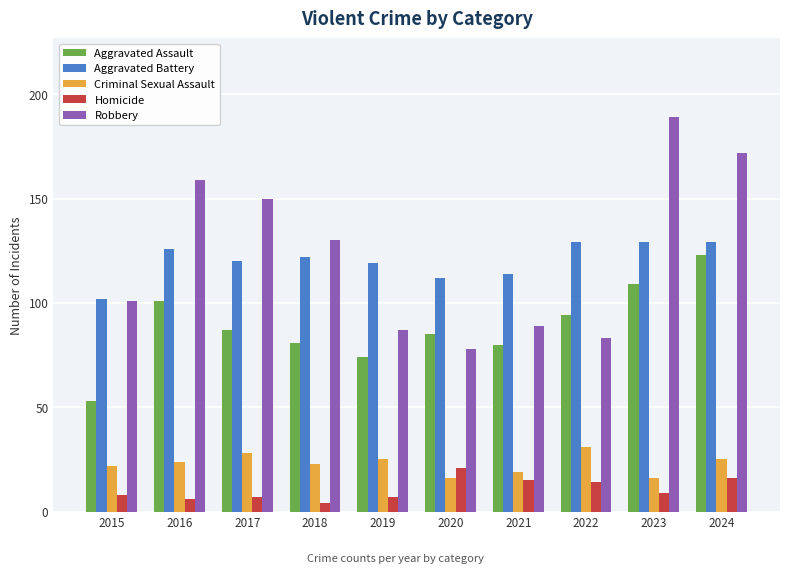

Where does the Homicide series first go above 9?

2020